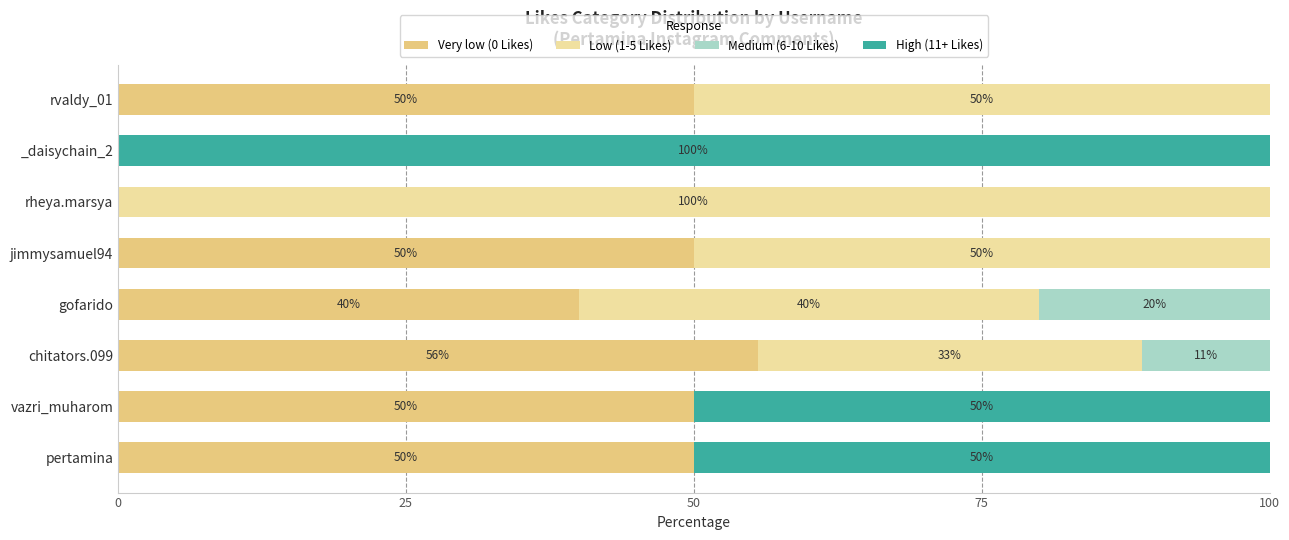

Where is Very low (0 Likes) nearest to the value 27?

gofarido